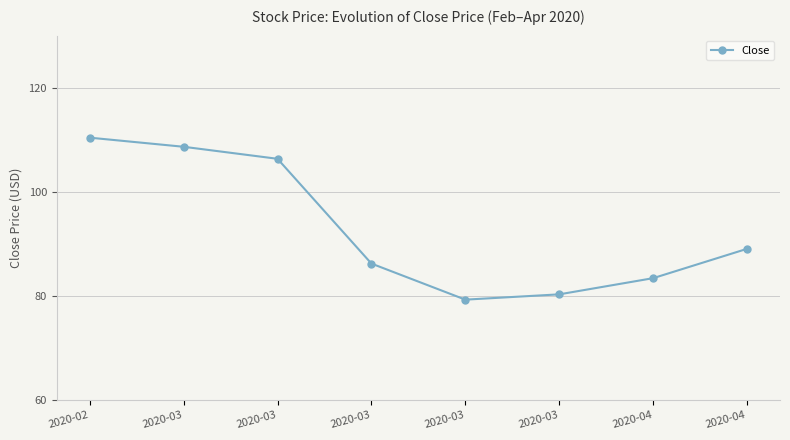

Count the number of values greater than 89.

4